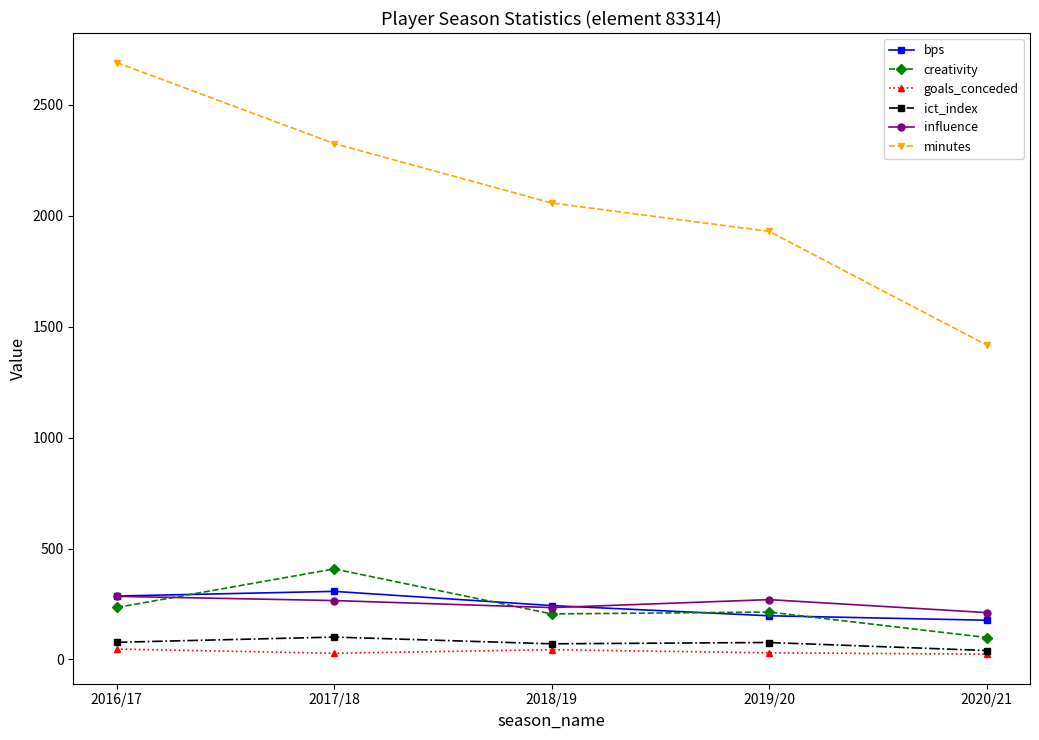

Which series has the widest spread of values?

minutes